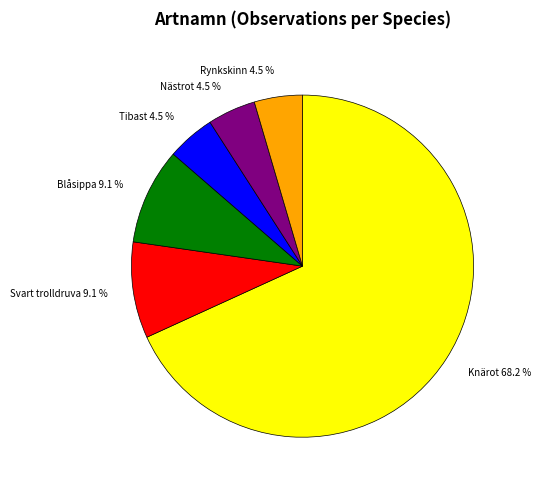

Which has a higher value, Knärot 68.2 % or Blåsippa 9.1 %?

Knärot 68.2 %